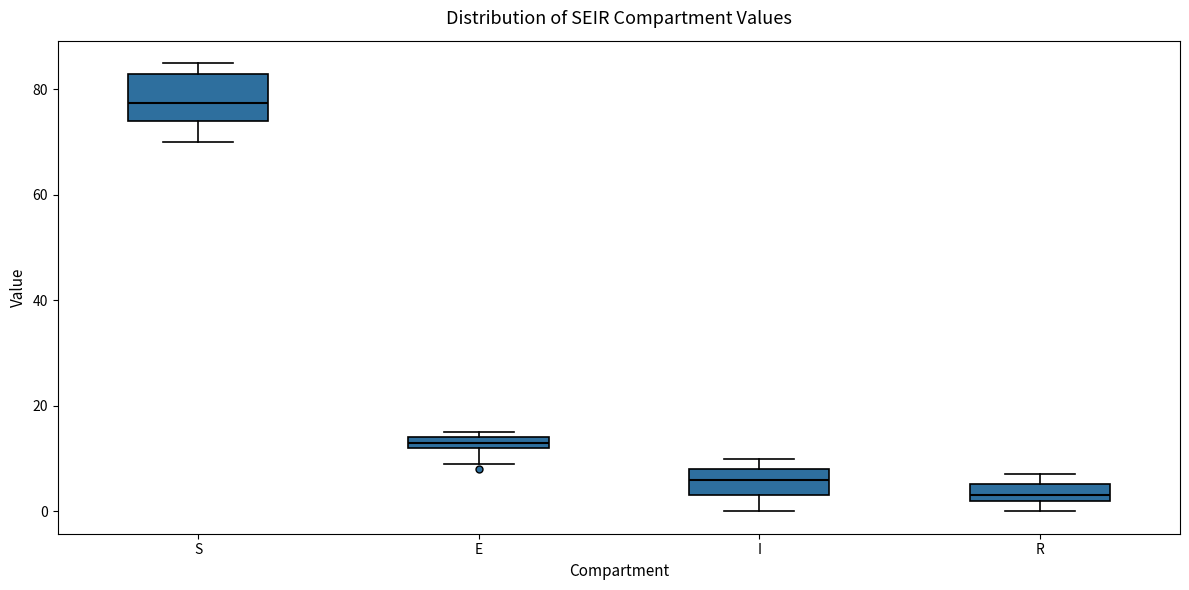

Where is the upper edge of the box for E on the y-axis? The values are not printed on the chart, so give them approximately, as read against the axis.

14